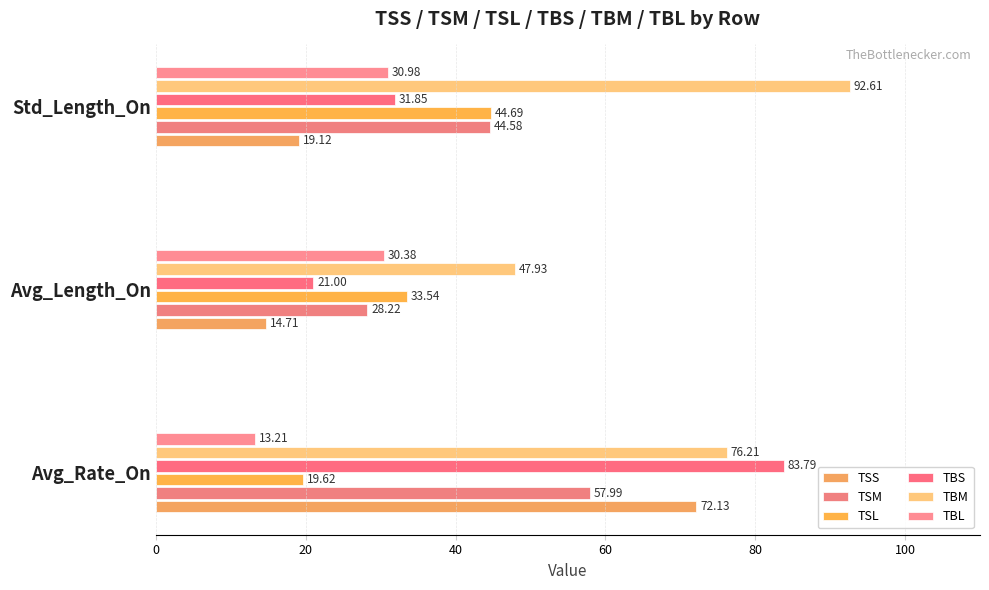

Reading left to right, what are all the values shown in this chart?

TSS: 72.1	14.7	19.1
TSM: 58.0	28.2	44.6
TSL: 19.6	33.5	44.7
TBS: 83.8	21.0	31.9
TBM: 76.2	47.9	92.6
TBL: 13.2	30.4	31.0